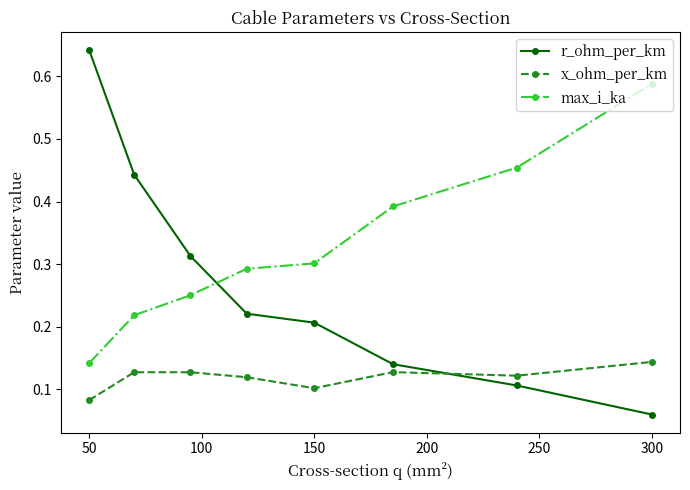

Which series has the widest spread of values?

r_ohm_per_km